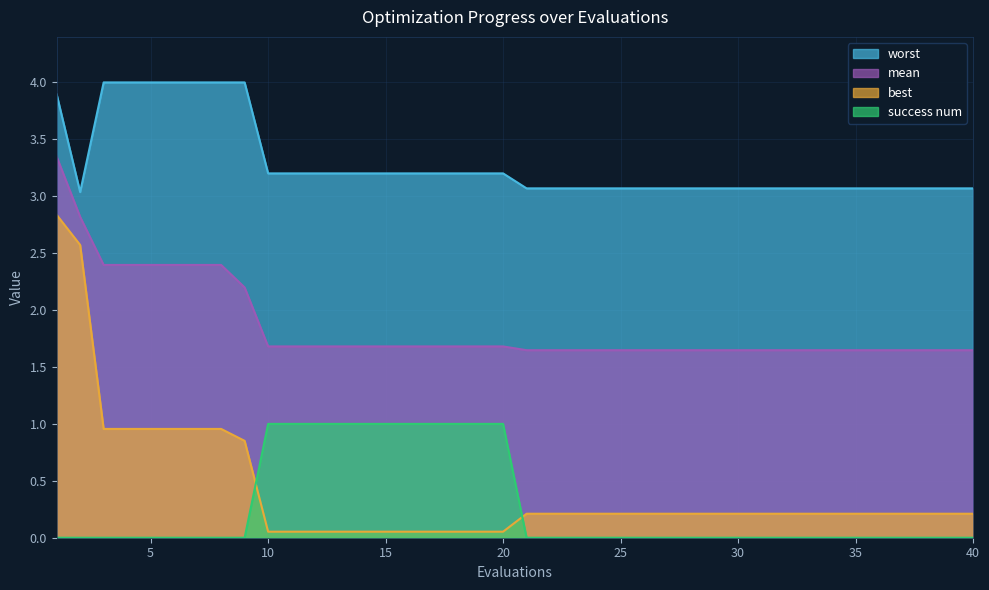

What is the average value of the best series?

0.4